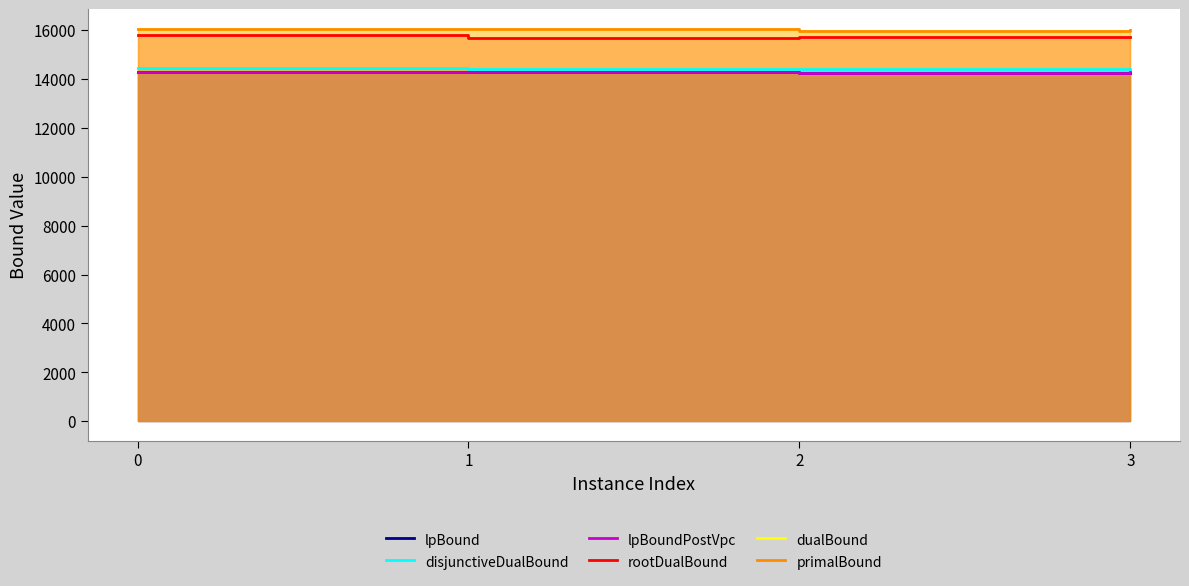

True or false: dualBound and lpBound cross at least once.

False